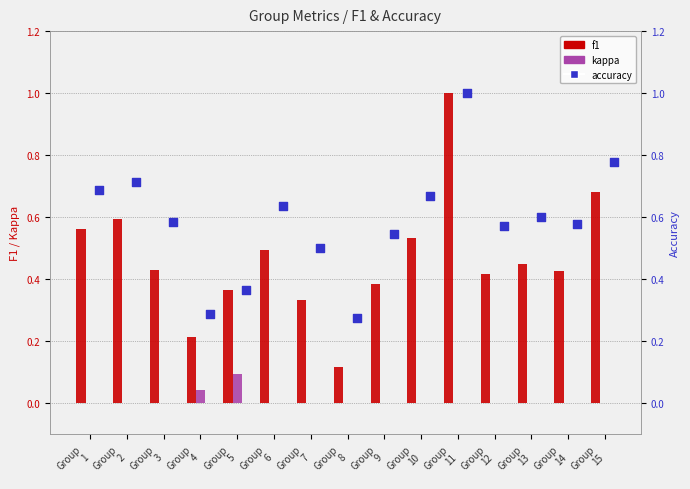

Is the value of accuracy at Group
7 greater than the value of kappa at Group
5?

Yes